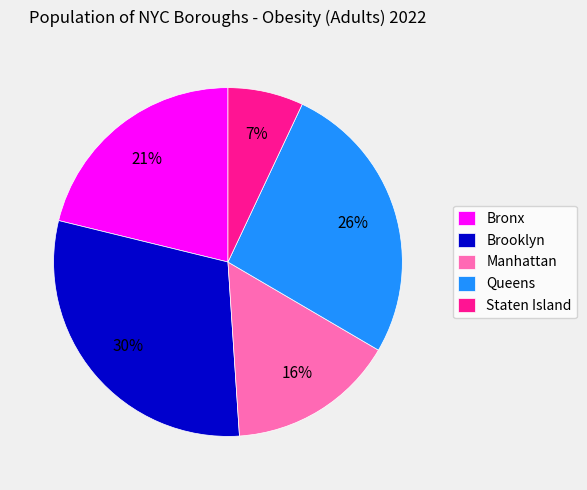

Rank the categories by value from lowest to highest.

Staten Island, Manhattan, Bronx, Queens, Brooklyn